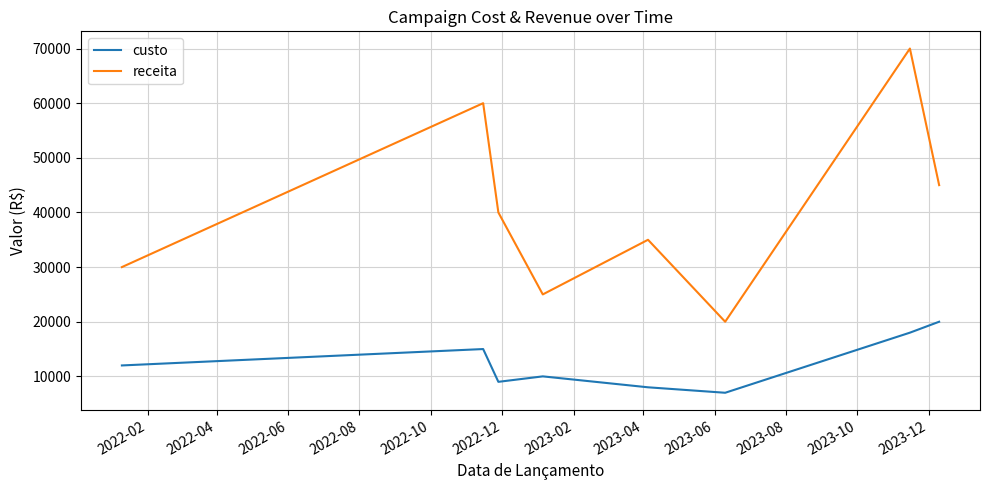

What is the difference between the maximum and minimum values in the receita series?

50000